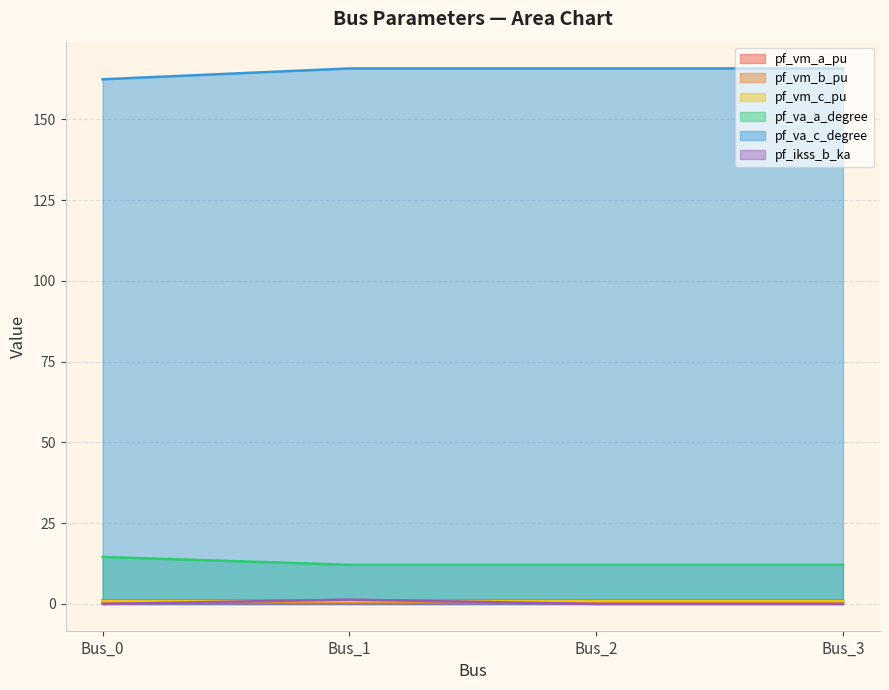

List the labels in order of pf_ikss_b_ka value, smallest first.

Bus_0, Bus_2, Bus_3, Bus_1